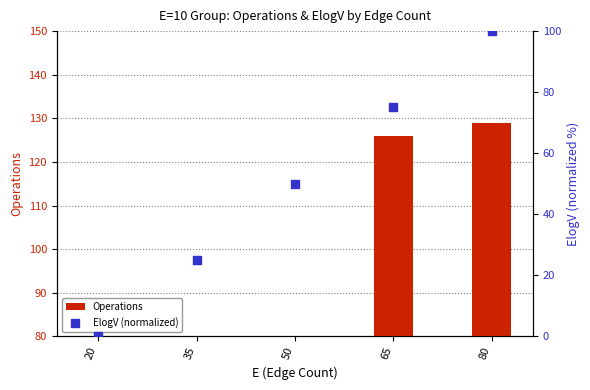

Is the value of ElogV (normalized) at 65 greater than the value of Operations at 50?

No